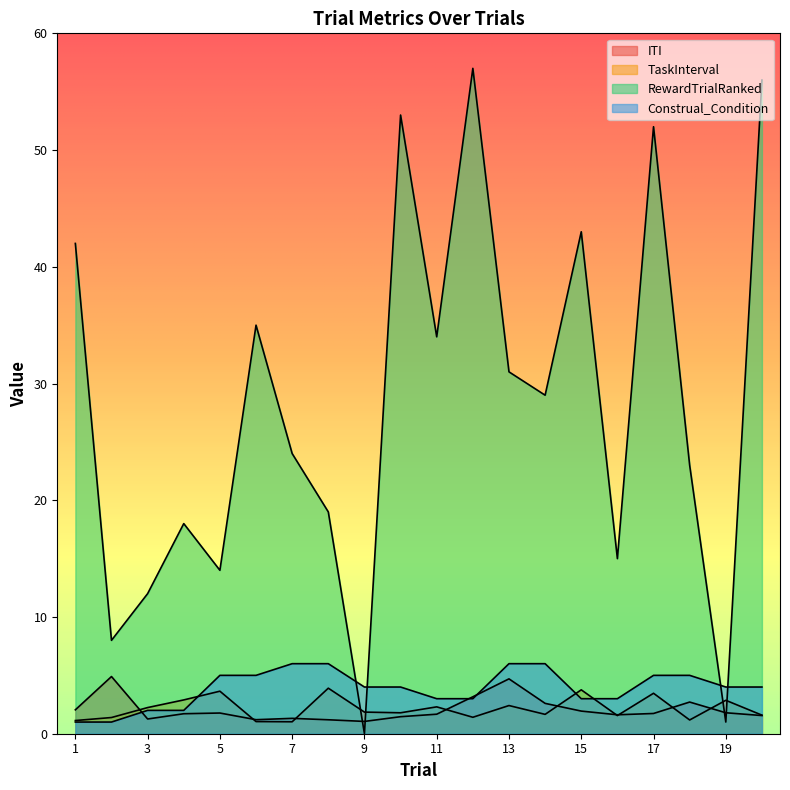

Where is TaskInterval nearest to the value 2?

9